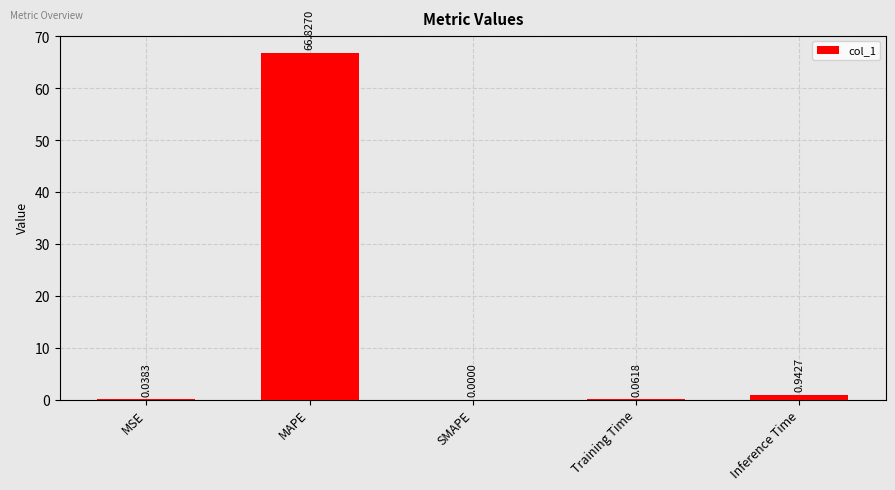

Between Training Time and SMAPE, which is larger?

Training Time